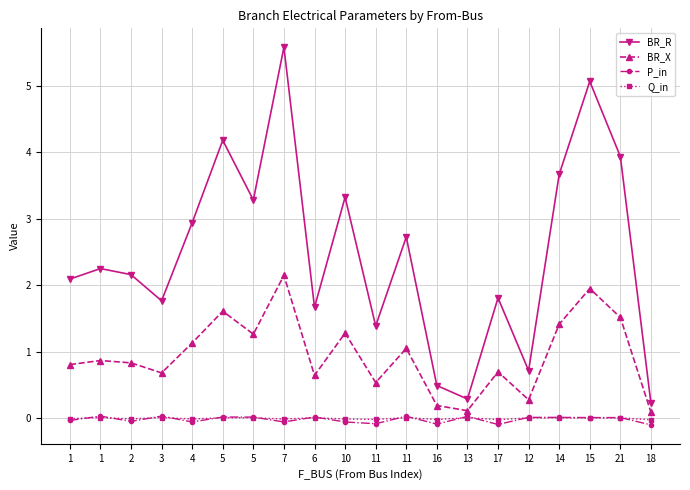

True or false: P_in and BR_X cross at least once.

False